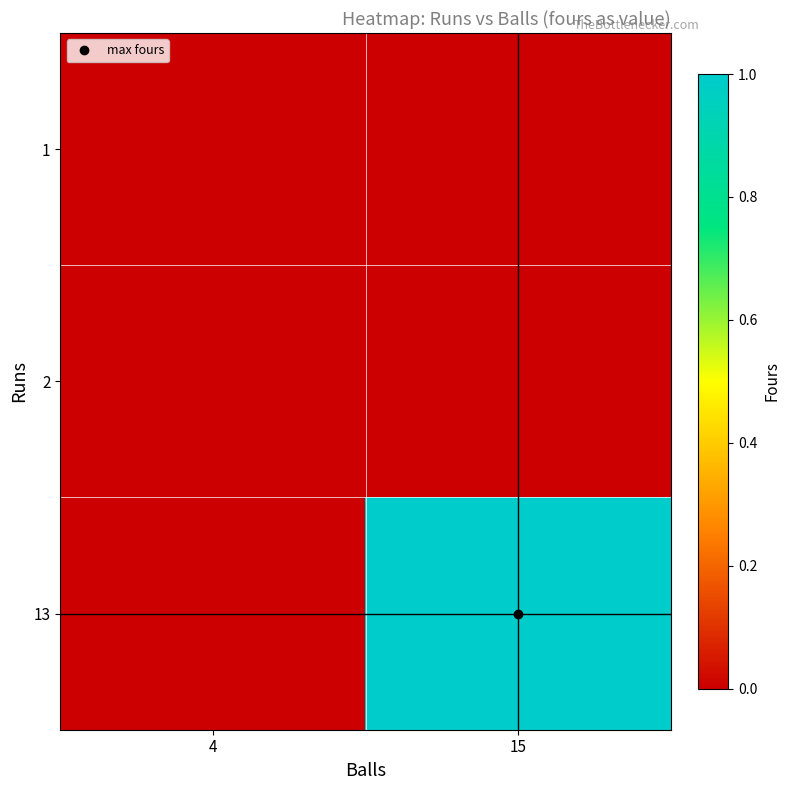

Reading right to left, what are all the values shown in this chart?

1: 15=0	4=0
2: 15=0	4=0
13: 15=1	4=0